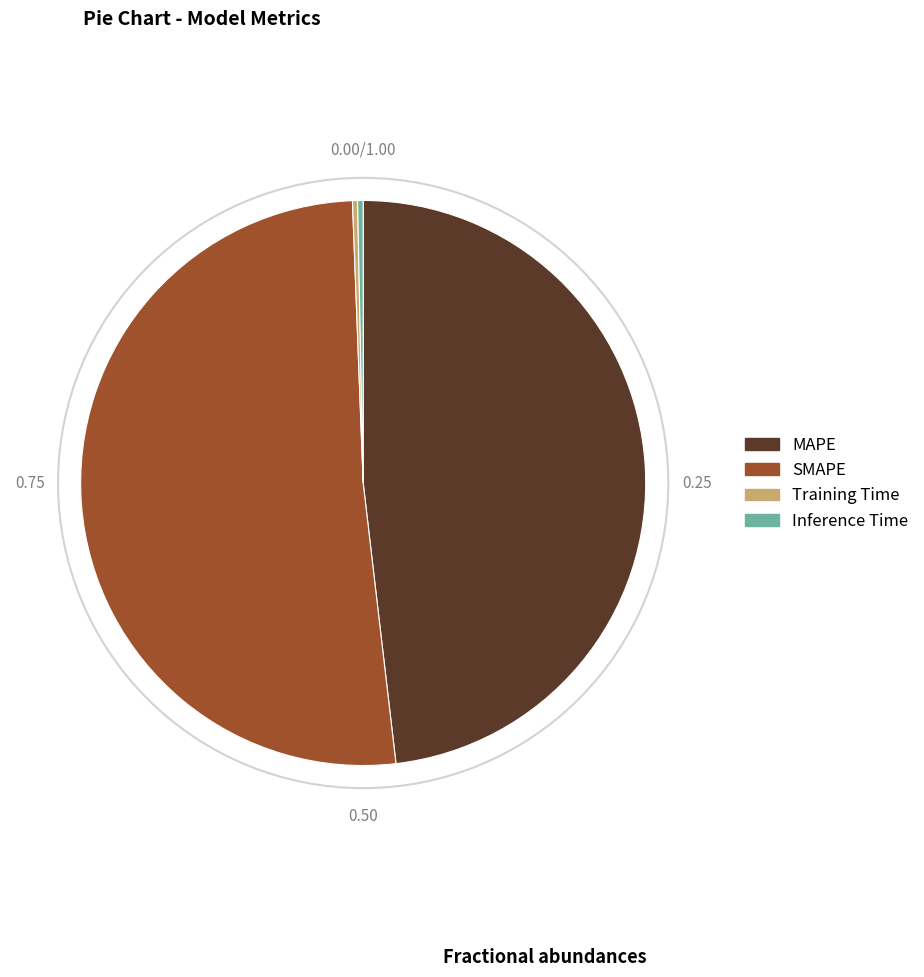

Which slice is the largest?

SMAPE